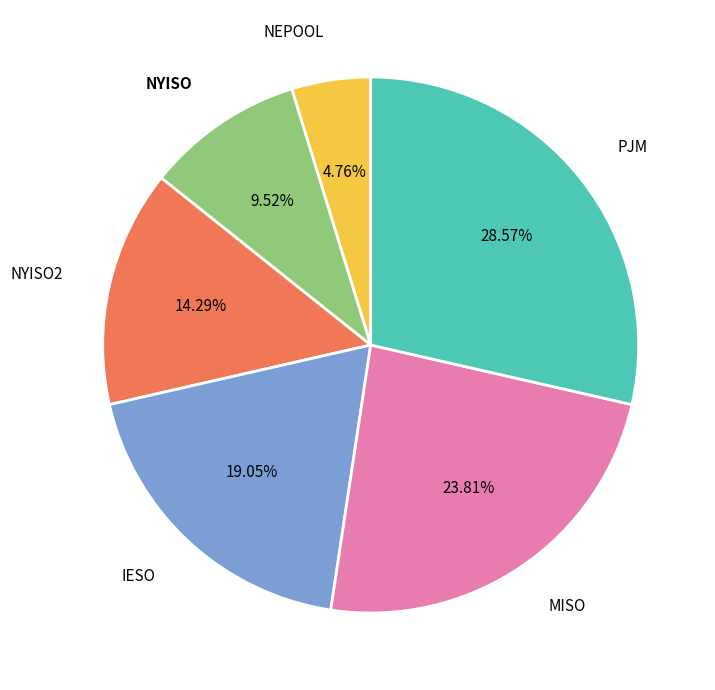

Is there a majority slice in this chart?

No